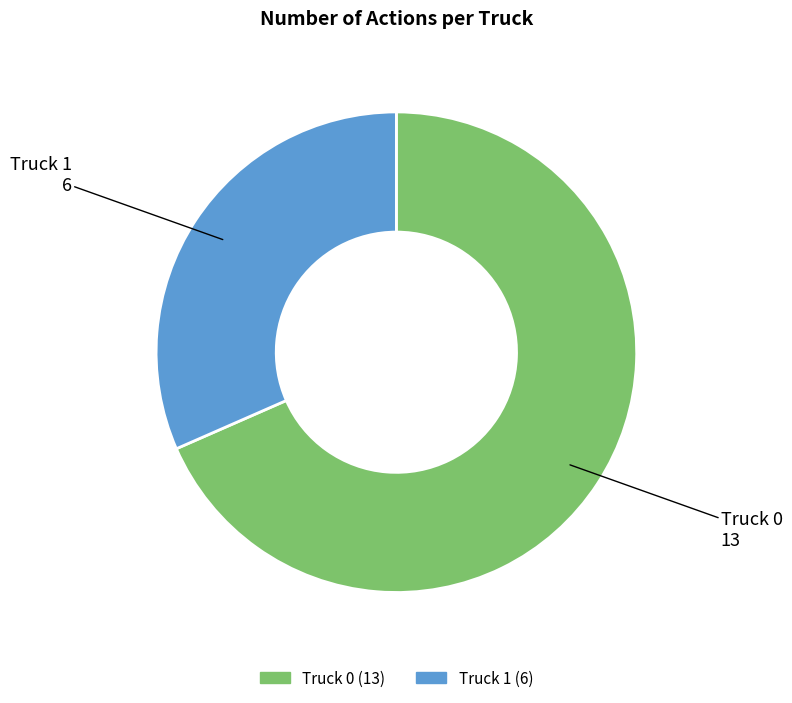

What is the ratio of the value at Truck 0 to the value at Truck 1?

2.2